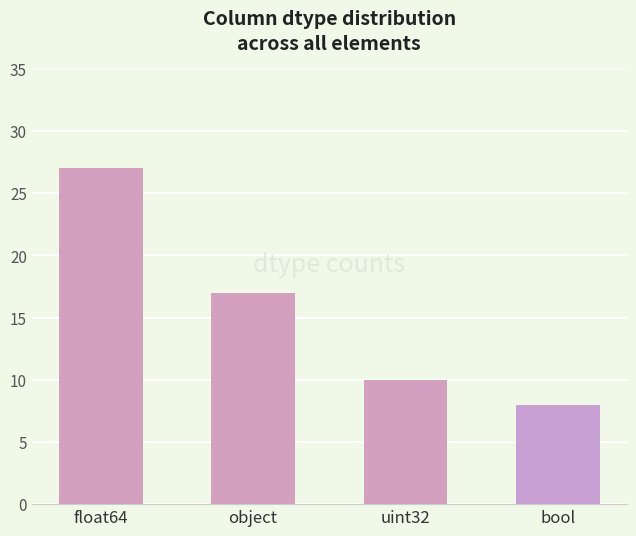

Which has a higher value, uint32 or object?

object